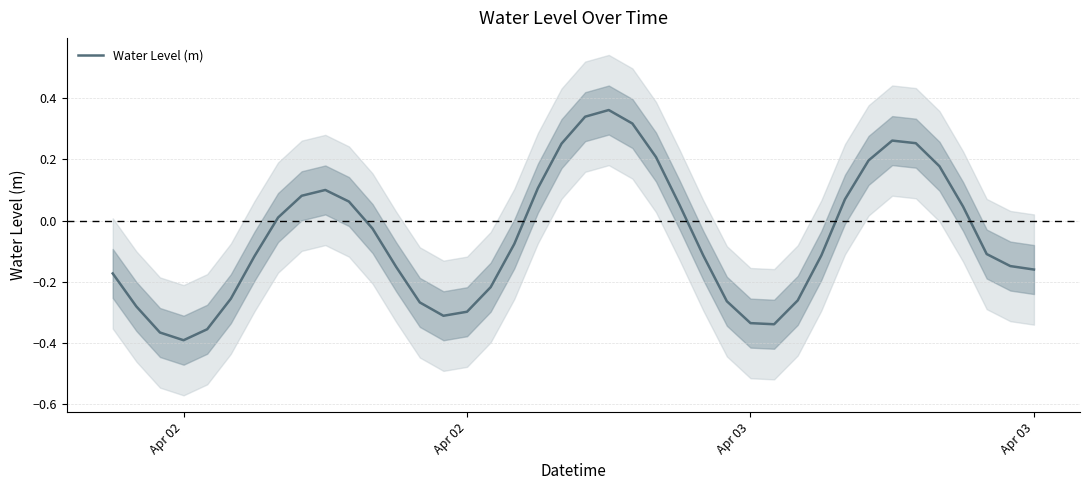

Does the chart have visible grid lines?

Yes